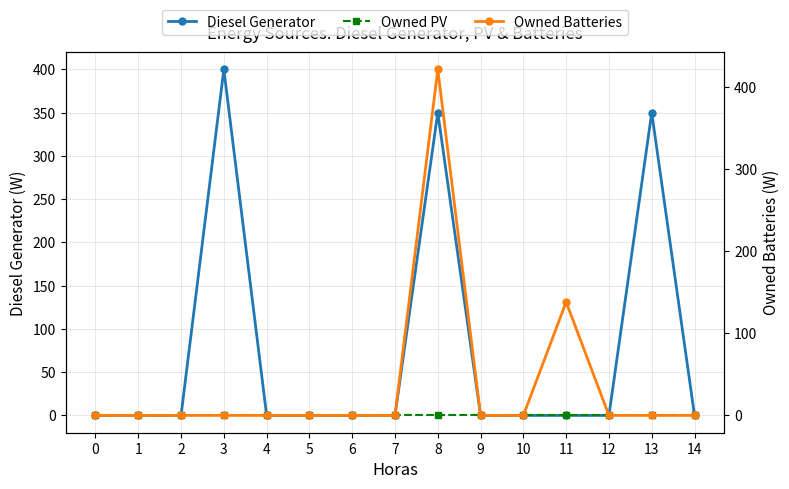

Between 14 and 8, which is larger?

8